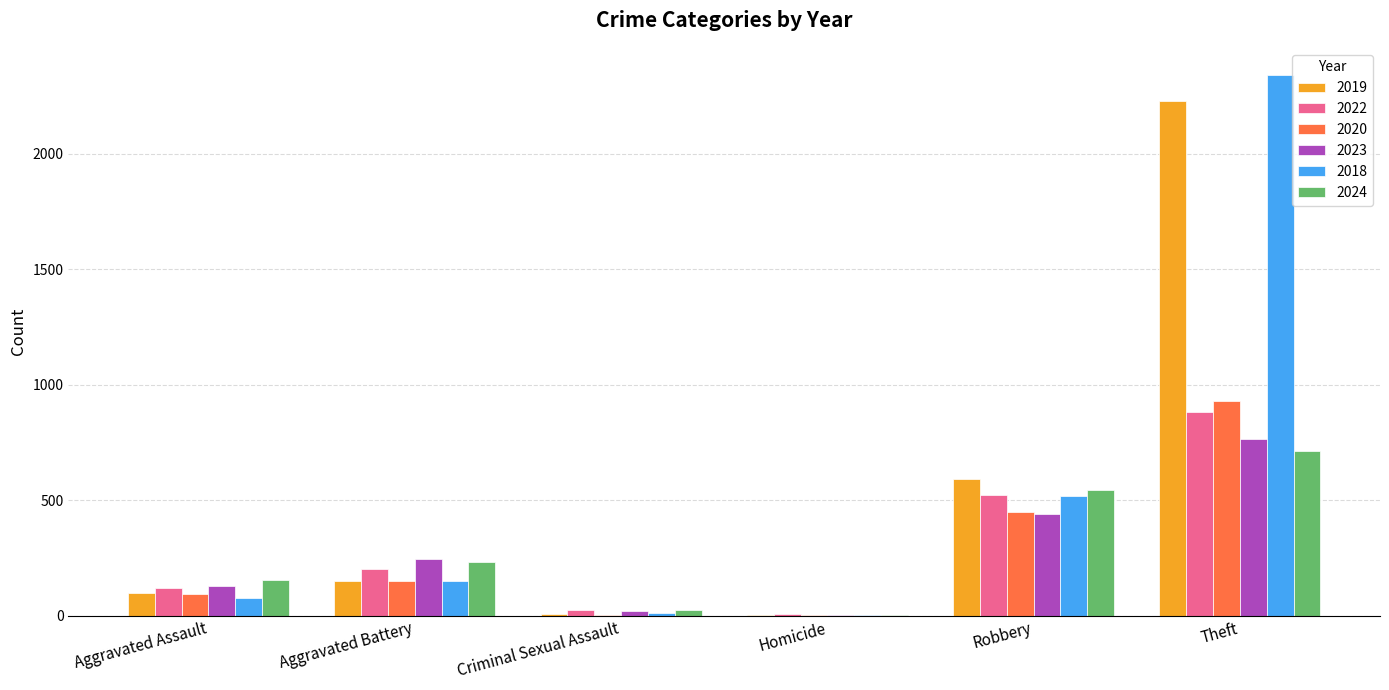

At which category is the sum across all series the highest?

Theft